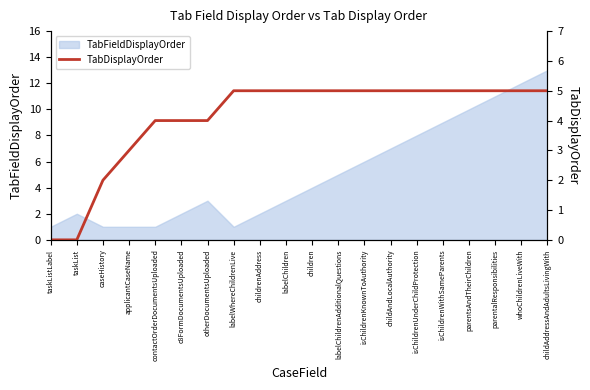

Count the number of categories in the chart.

20